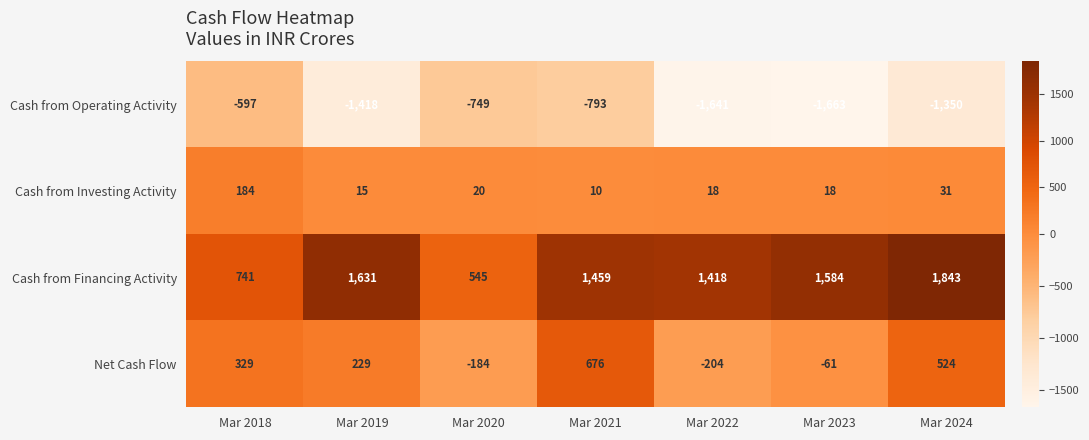

Rank the series by their maximum value, from highest to lowest.

Cash from Financing Activity, Net Cash Flow, Cash from Investing Activity, Cash from Operating Activity